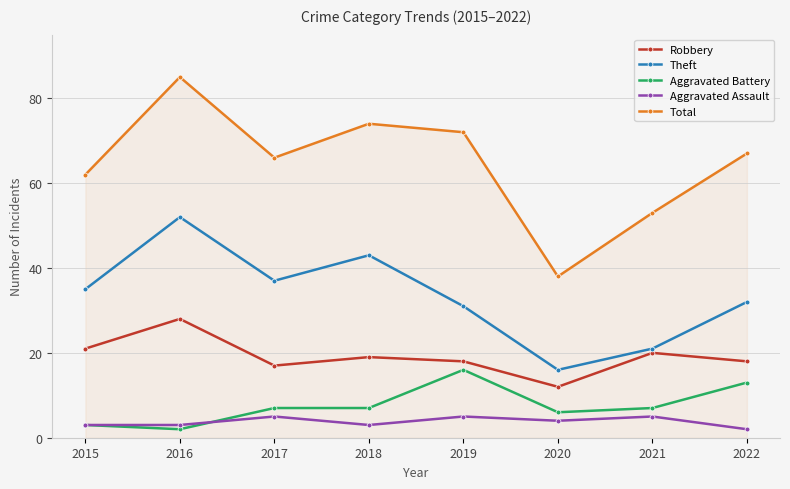

At which label does Total reach its peak?

2016